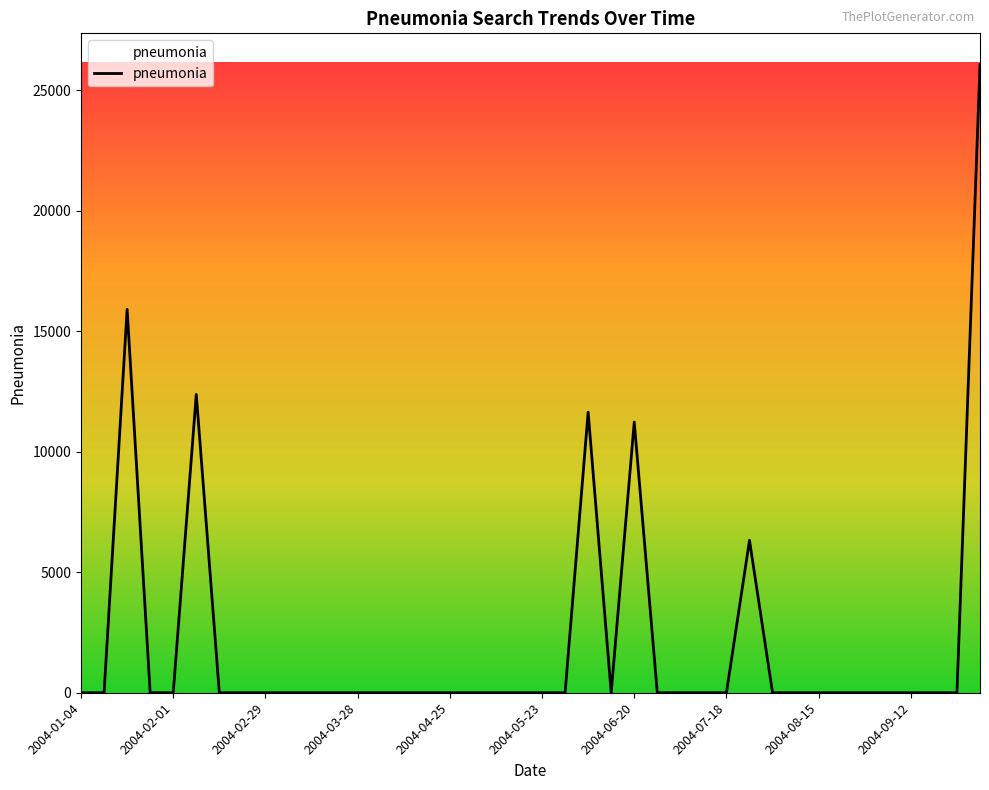

What is the greatest value displayed?

26065.2